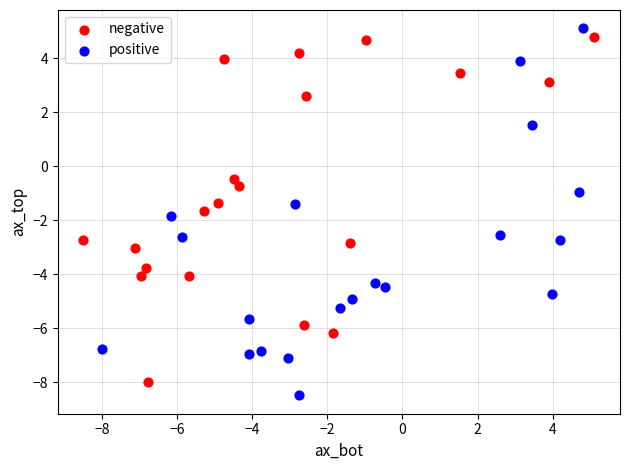

What are all the series names shown in the legend?

negative, positive